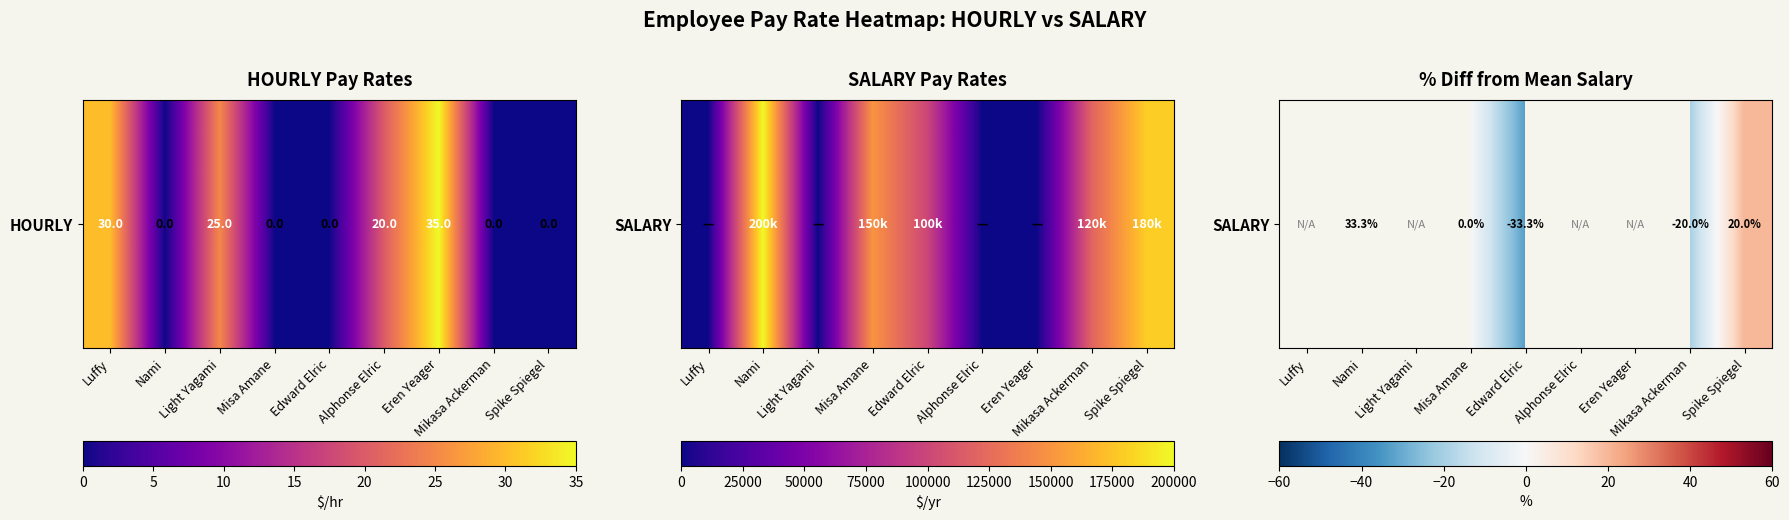

How many values are above zero?

2